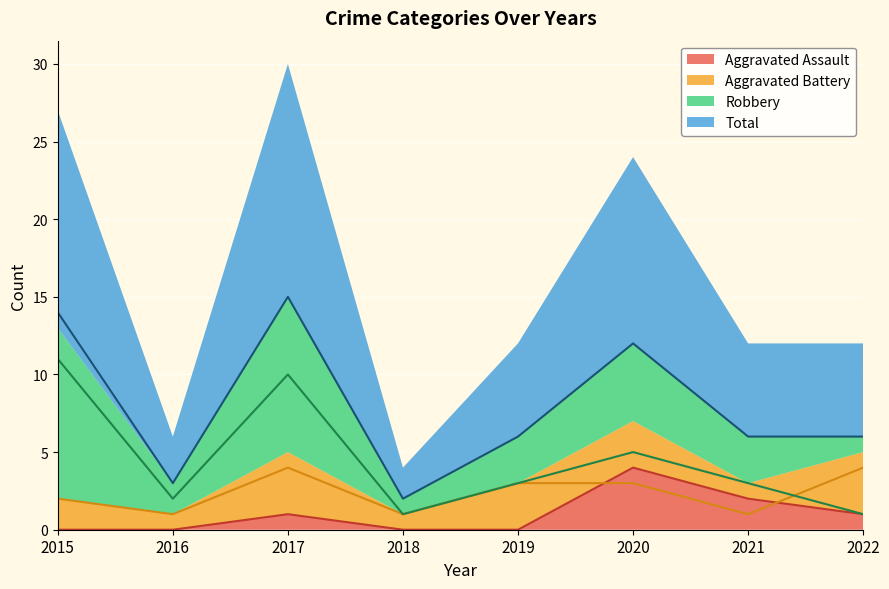

True or false: Aggravated Assault and Aggravated Battery cross at least once.

True